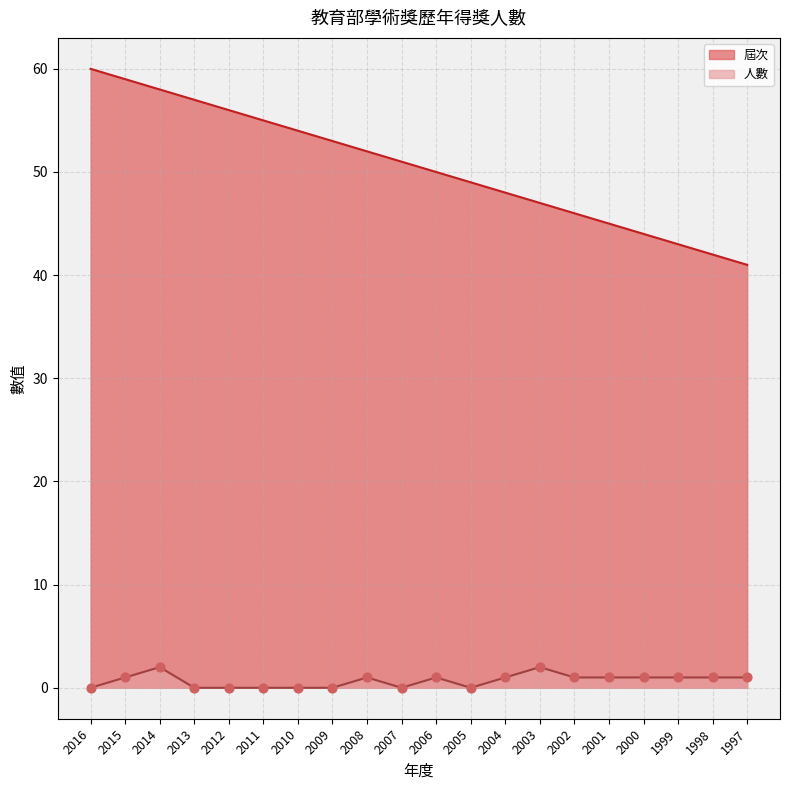

Which series has the largest total across all categories?

屆次